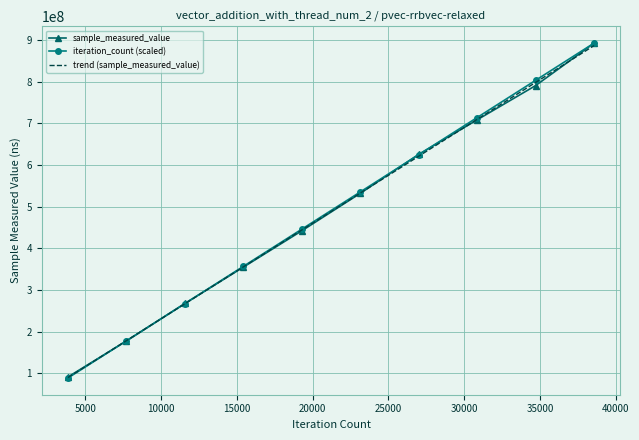

What is the minimum value shown in the chart?

89240879.5